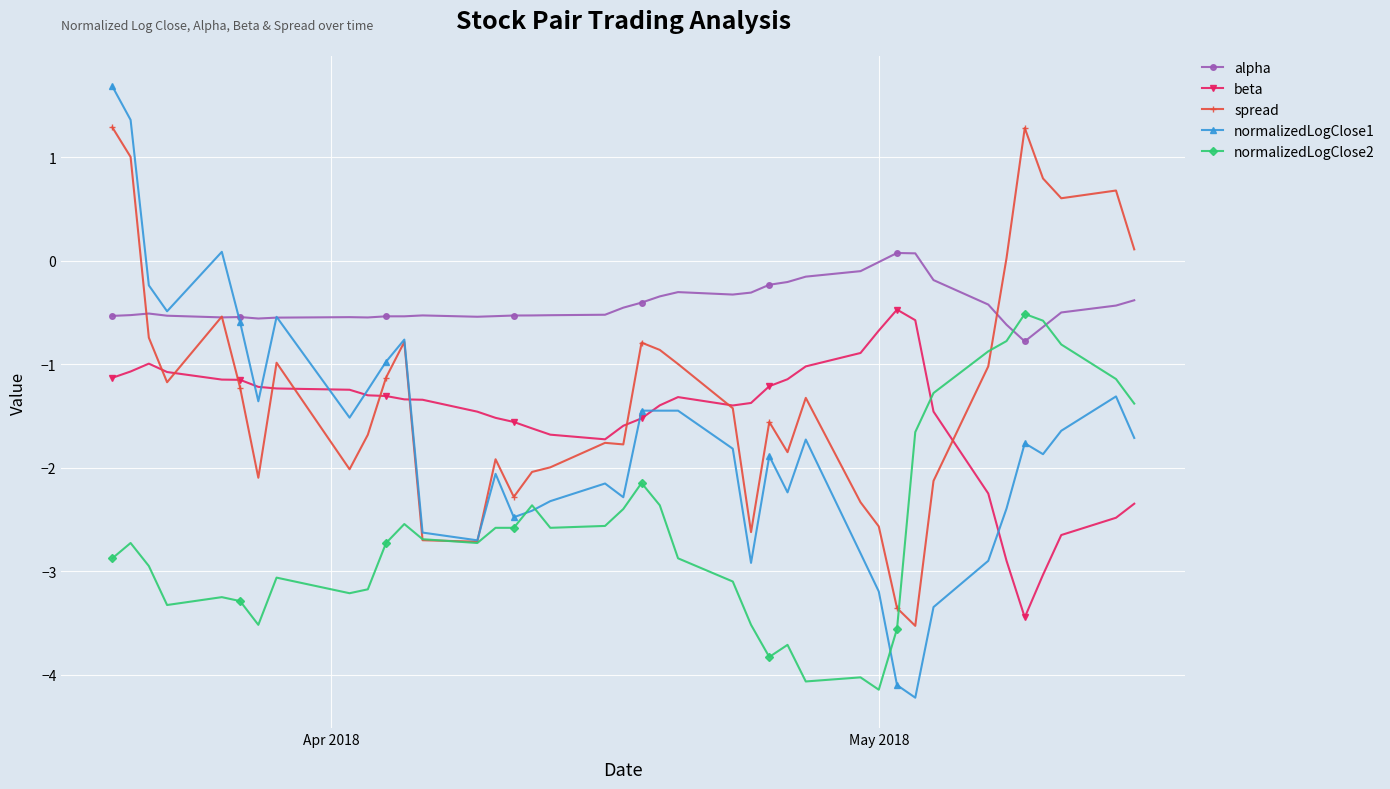

Which series has the largest total across all categories?

alpha